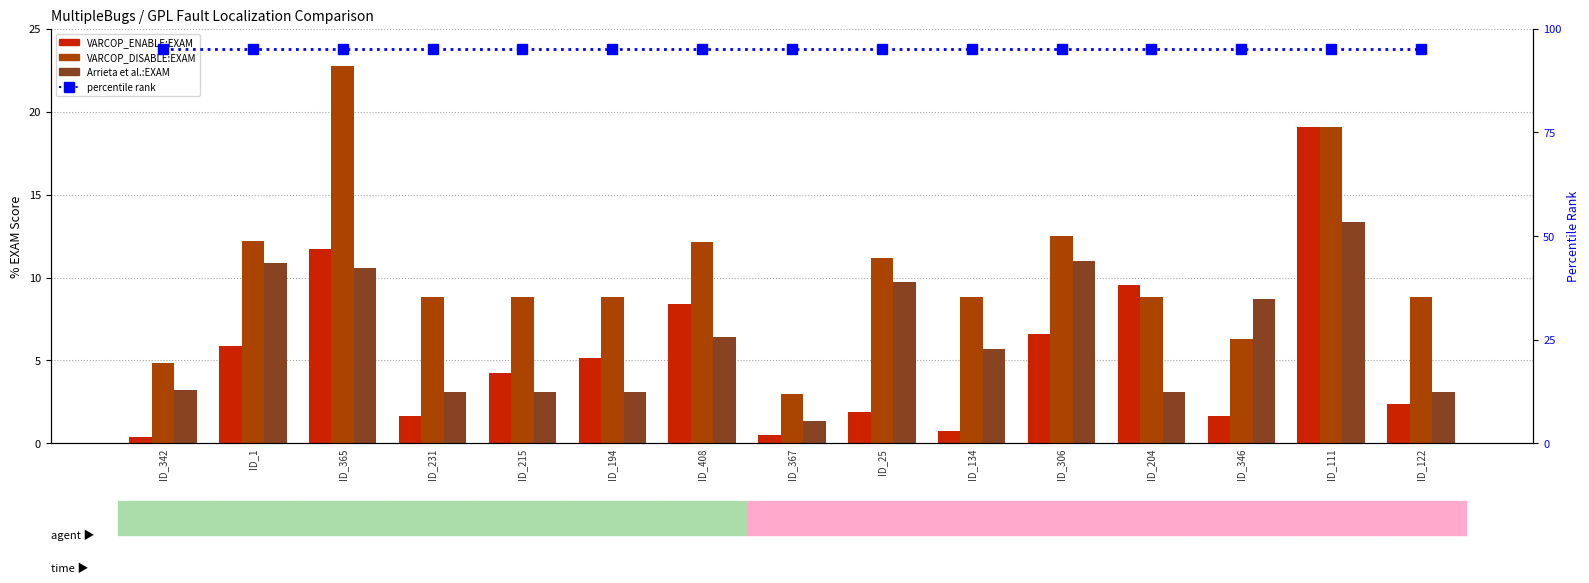

What is the average value of the VARCOP_ENABLE:EXAM series?

5.3